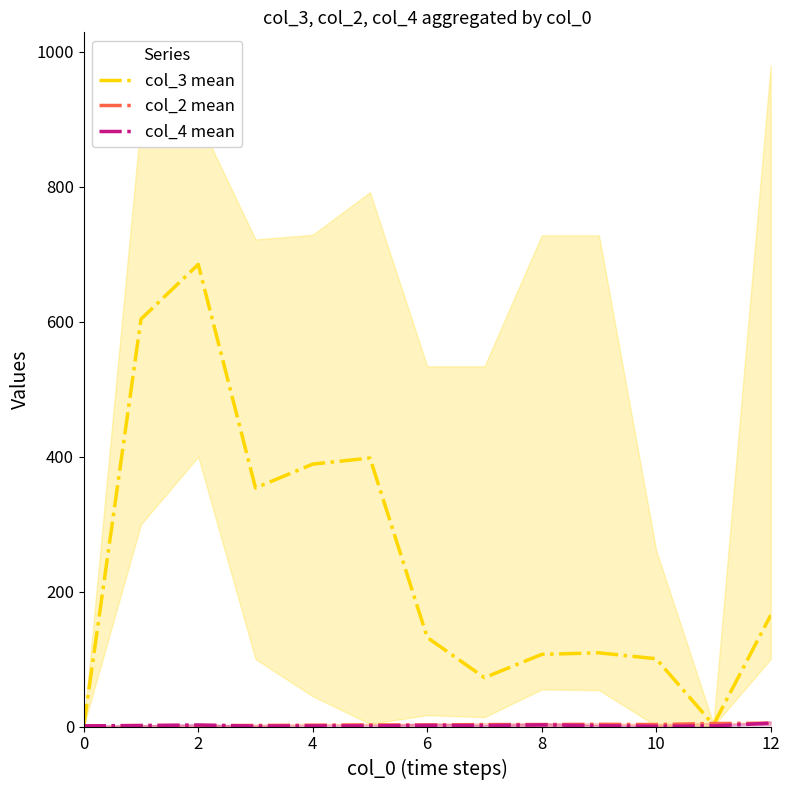

Is it true that col_4 mean equals 1.0 at 11?

True